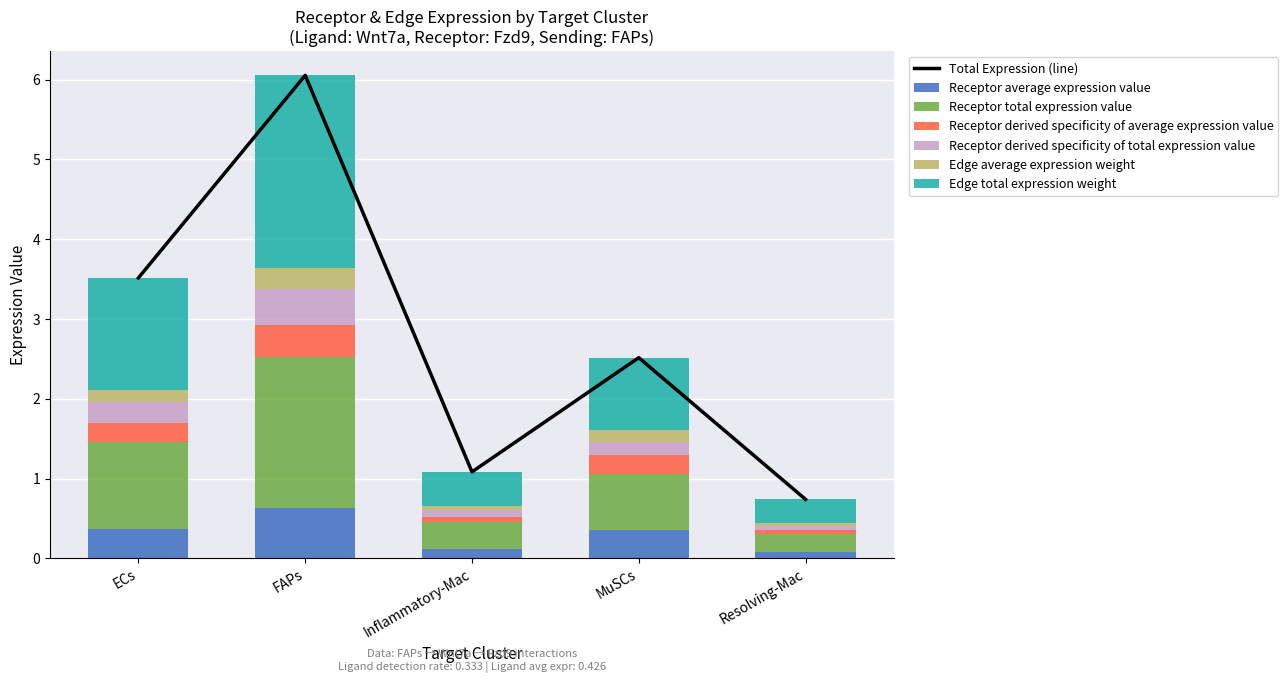

True or false: Receptor derived specificity of average expression value has a value of 0.2 at MuSCs.

True